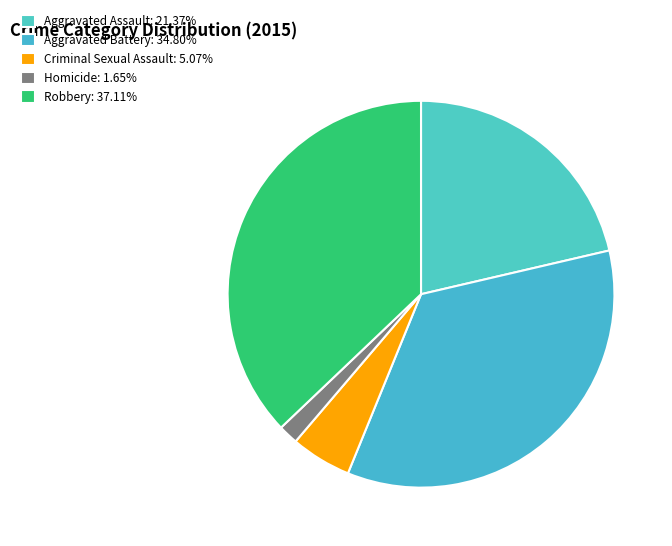

What percentage is the Criminal Sexual Assault slice, to the nearest percent?

5%